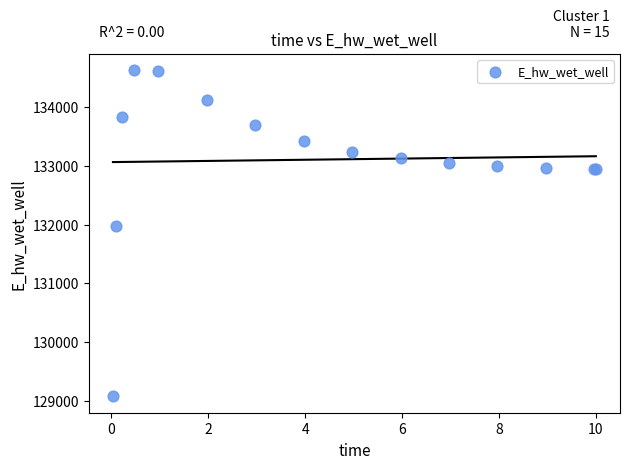

What Y value in the scatter plot is closest to 131849?

131970.0